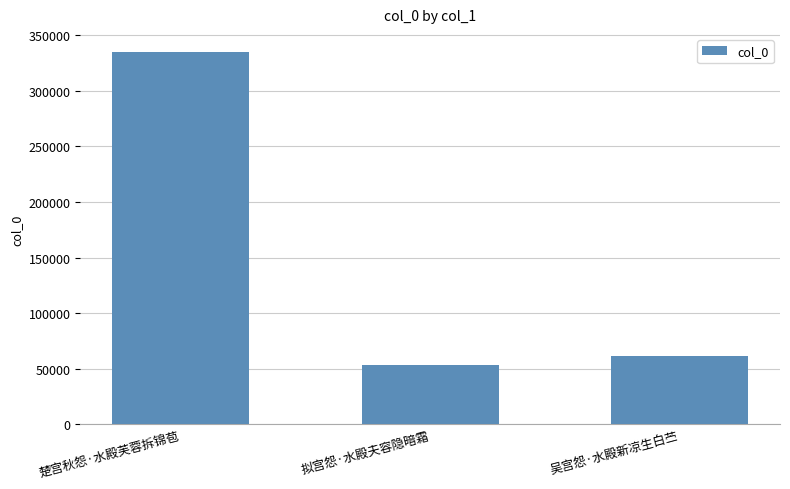

What is the maximum value shown in the chart?

334600